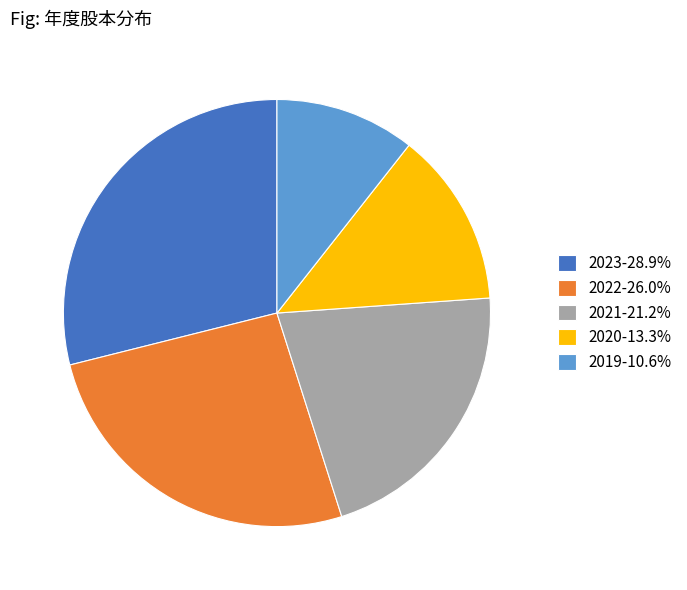

What is the largest slice in the pie chart?

2023